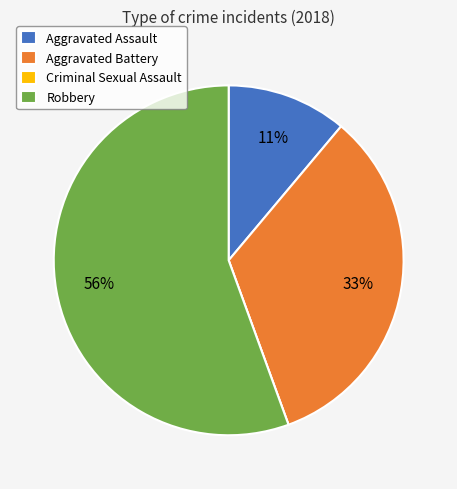

To the nearest percent, what is the difference between the largest and smallest slice percentages?

56%